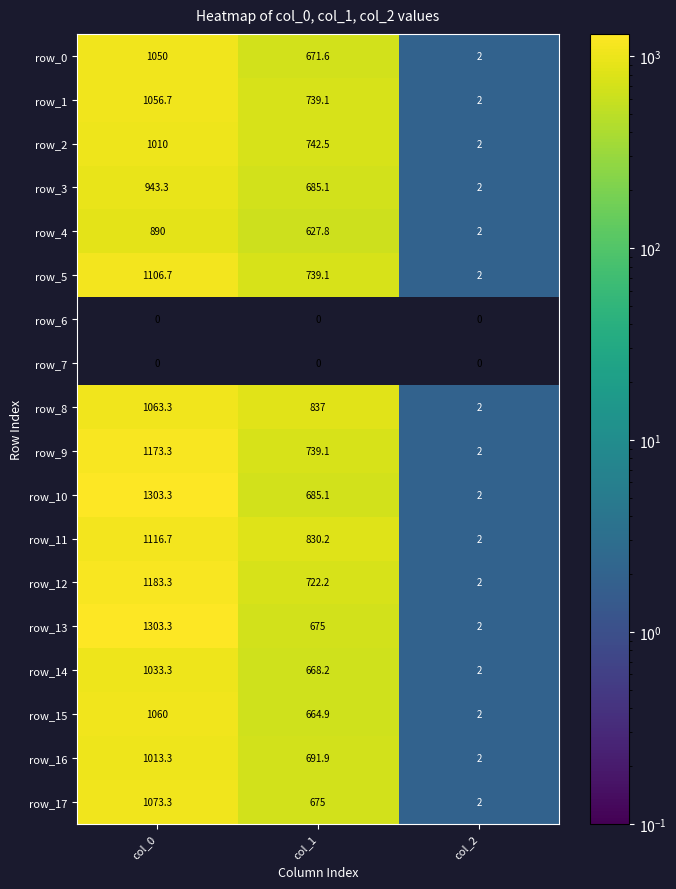

The value of row_4 at col_2 is 0.9. True or false?

False